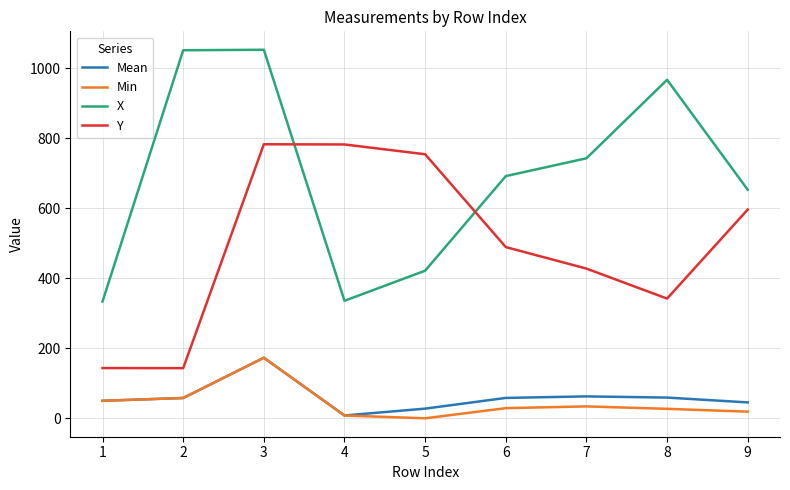

How many lines are shown in the chart?

4